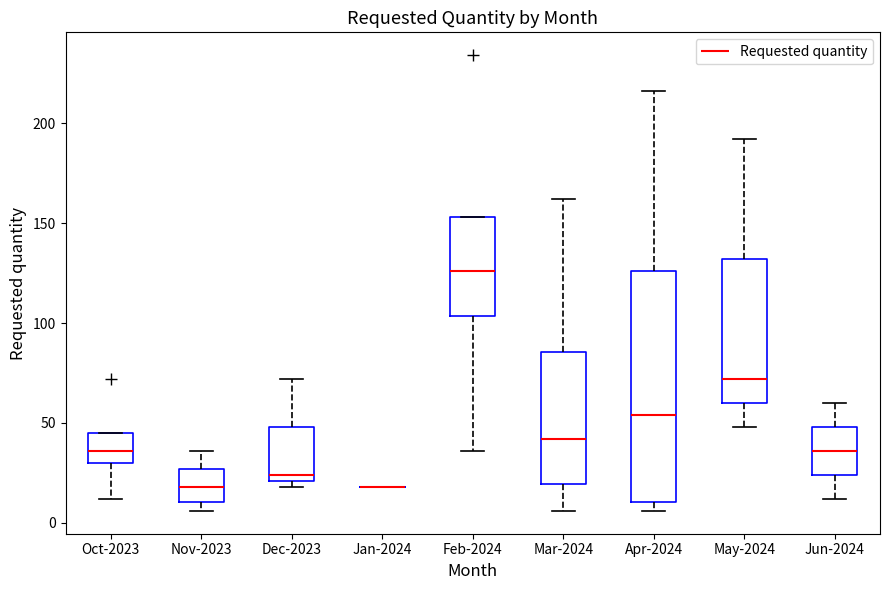

Reading left to right, read every box against the y-axis: the position of its median line, the range the box covers, and the ends of its whiskers. The values are not printed on the chart, so give them approximately, as read against the axis.

Oct-2023: median 35, box 30 to 45, whiskers 10 to 45
Nov-2023: median 20, box 10 to 25, whiskers 5 to 35
Dec-2023: median 25, box 20 to 50, whiskers 20 (just below the box's lower edge) to 70
Jan-2024: box collapsed to a line at 20, whiskers 20 to 20
Feb-2024: median 125, box 105 to 155, whiskers 35 to 155
Mar-2024: median 40, box 20 to 85, whiskers 5 to 160
Apr-2024: median 55, box 10 to 125, whiskers 5 to 215
May-2024: median 70, box 60 to 130, whiskers 50 to 190
Jun-2024: median 35, box 25 to 50, whiskers 10 to 60